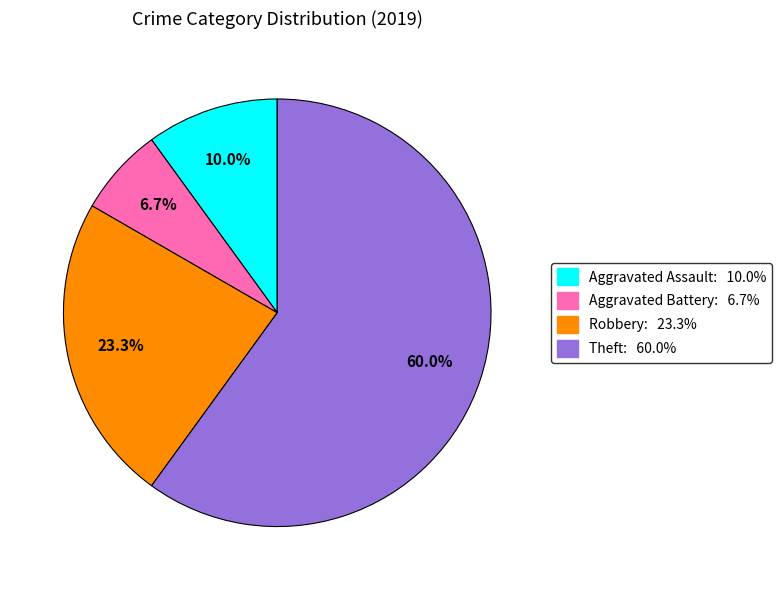

What portion of the pie excludes Aggravated Assault: 10.0%?

90.0%